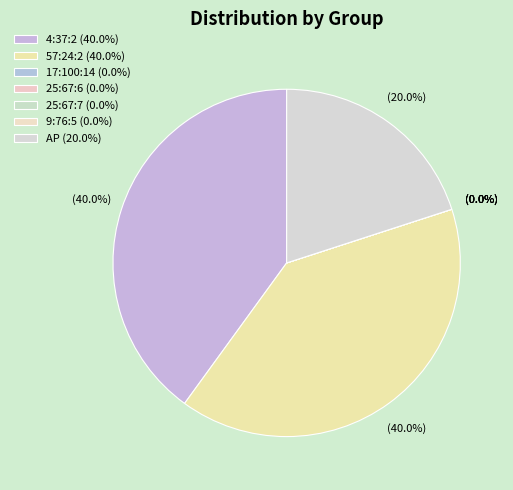

To the nearest percent, what percentage of the pie is 4:37:2?

40%